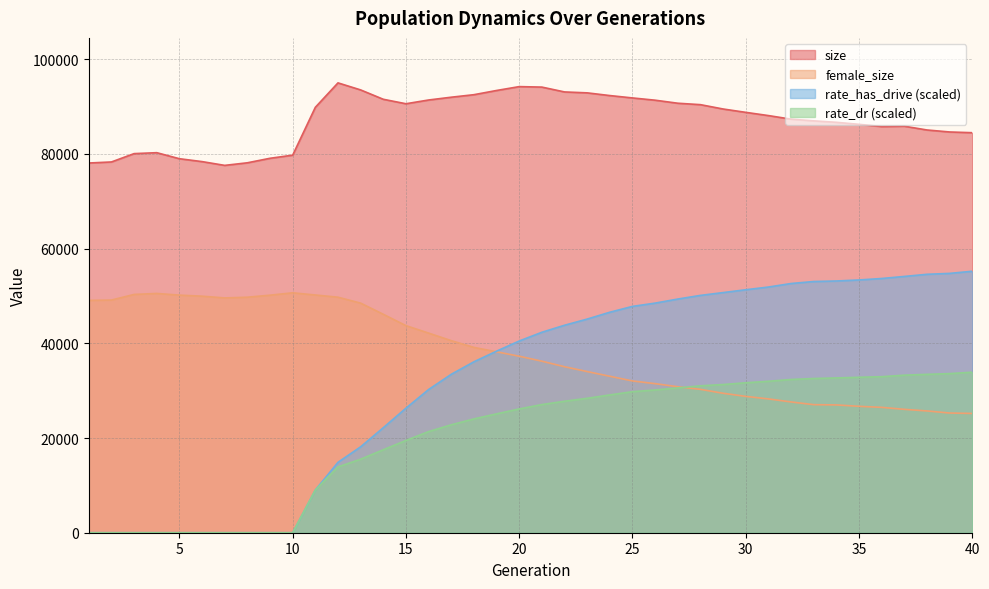

Reading left to right, transcribe all the data shown in this chart.

size: 78065.0	78289.0	80050.0	80247.0	78974.0	78363.0	77566.0	78112.0	79065.0	79725.0	89827.0	94988.0	93500.0	91523.0	90580.0	91372.0	91961.0	92493.0	93382.0	94198.0	94096.0	93074.0	92880.0	92308.0	91807.0	91330.0	90690.0	90388.0	89471.0	88763.0	88082.0	87327.0	86965.0	86660.0	86232.0	85766.0	85837.0	85040.0	84620.0	84466.0
female_size: 49057.0	49127.0	50315.0	50523.0	50169.0	49946.0	49580.0	49728.0	50156.0	50659.0	50197.0	49730.0	48476.0	46122.0	43726.0	42151.0	40554.0	39130.0	38200.0	37270.0	36220.0	35053.0	34028.0	33037.0	32049.0	31477.0	30826.0	30274.0	29446.0	28789.0	28255.0	27613.0	27038.0	26987.0	26689.0	26472.0	26053.0	25715.0	25274.0	25183.0
rate_dr: 0.0	0.0	0.0	0.0	0.0	0.0	0.0	0.0	0.0	0.0	9020.3	13895.5	15529.3	17518.2	19482.9	21356.4	22789.5	24032.8	25100.0	26140.4	27060.2	27761.4	28386.1	29098.6	29781.7	30147.6	30580.2	31023.4	31291.8	31664.1	31978.9	32358.0	32564.7	32683.9	32821.5	32946.6	33266.7	33442.6	33597.4	33897.5
rate_has_drive: 0.0	0.0	0.0	0.0	0.0	0.0	0.0	0.0	0.0	0.0	9020.3	14865.4	18138.5	22174.5	26298.1	30237.0	33453.9	36095.4	38338.5	40483.6	42327.8	43809.3	45113.2	46558.2	47791.1	48483.0	49341.1	50114.1	50706.1	51304.8	51876.9	52621.3	53044.2	53154.4	53372.0	53681.0	54115.4	54568.2	54759.7	55212.3